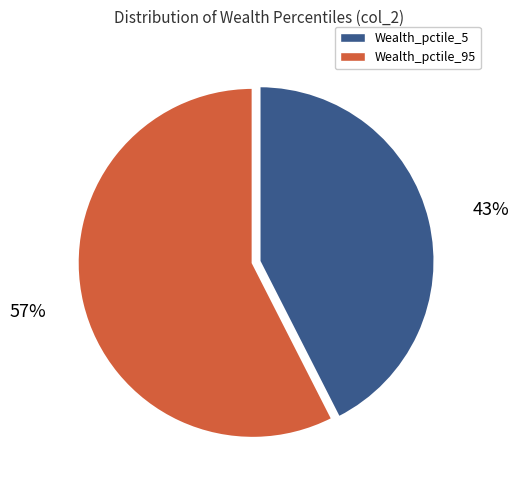

Does any single category account for the majority?

Yes